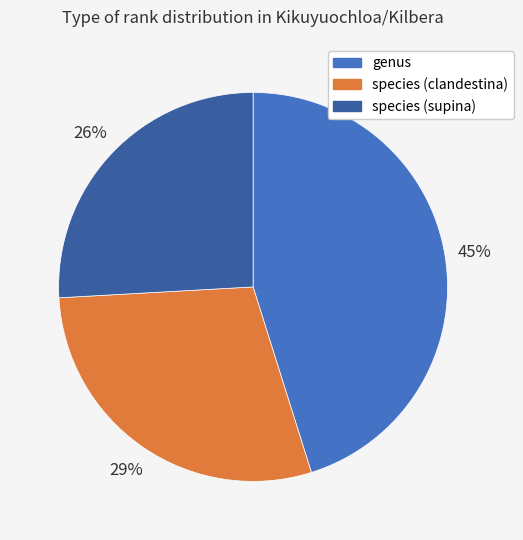

Rank the categories by value from highest to lowest.

genus, species (clandestina), species (supina)